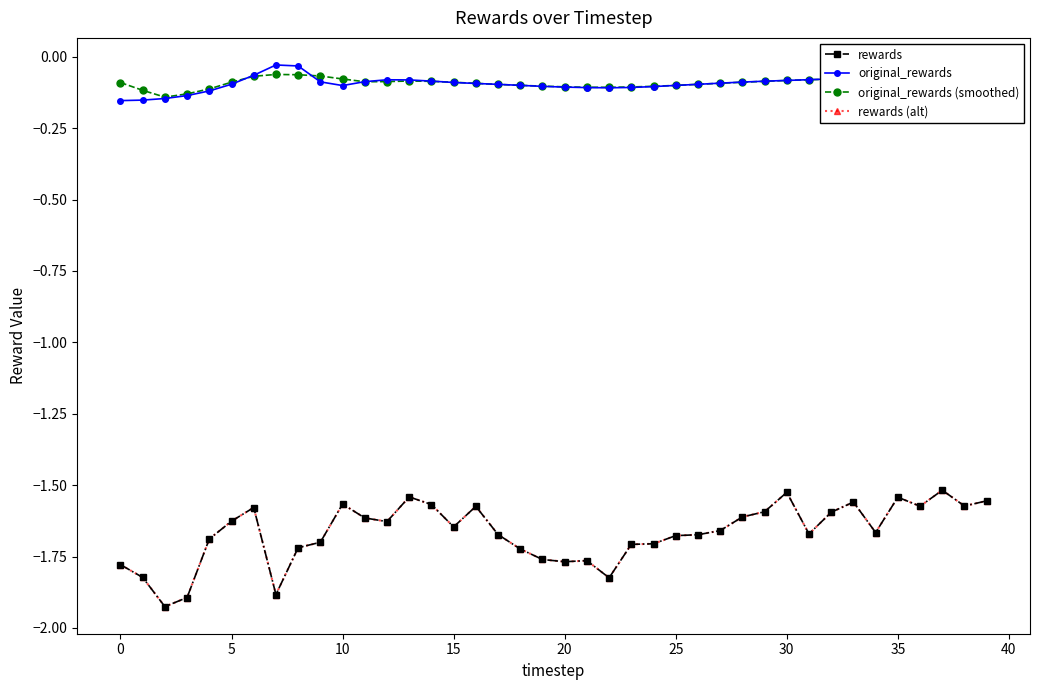

What is the highest value of the rewards series?

-1.5